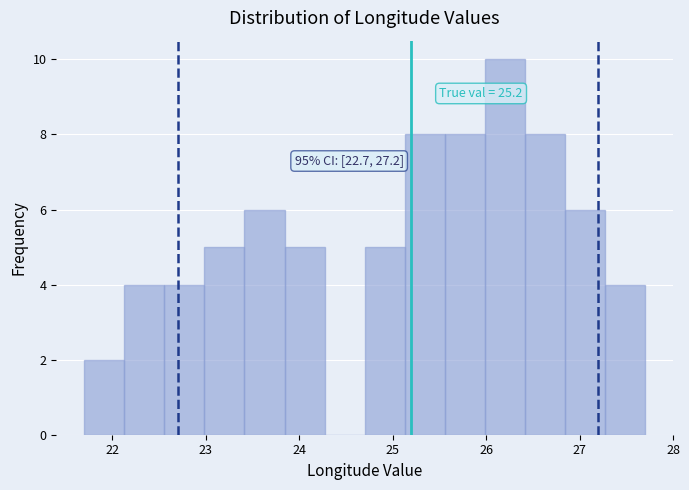

Which range on the x-axis has the tallest bar?

26.0 to 26.4